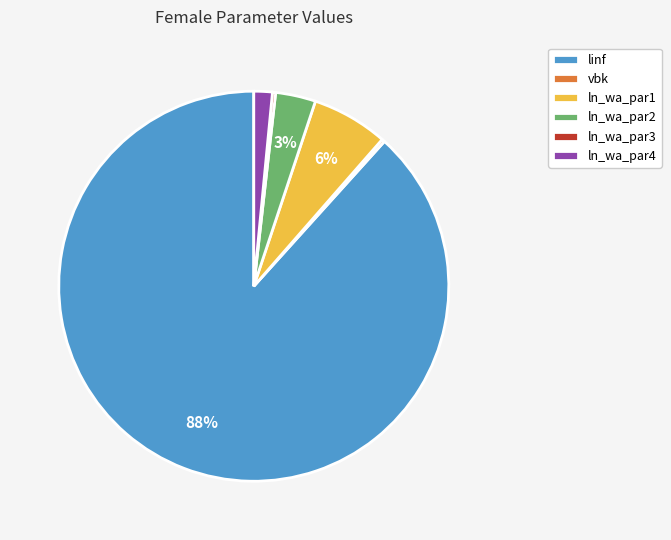

What is the largest slice in the pie chart?

linf